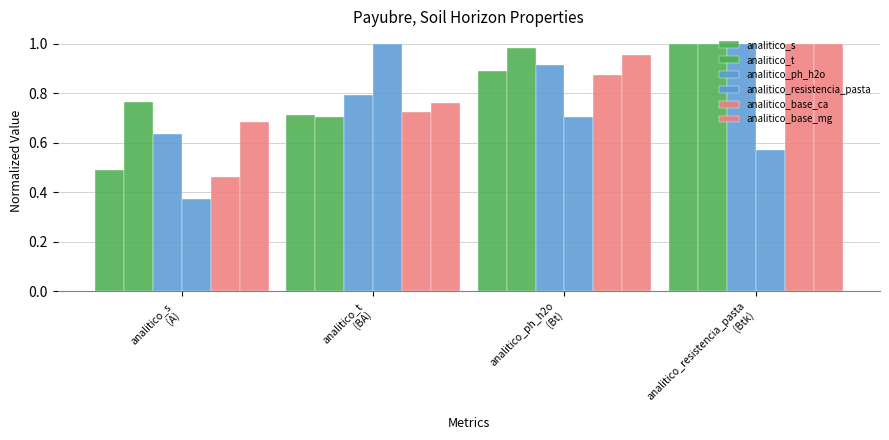

How many series are shown in this chart?

6